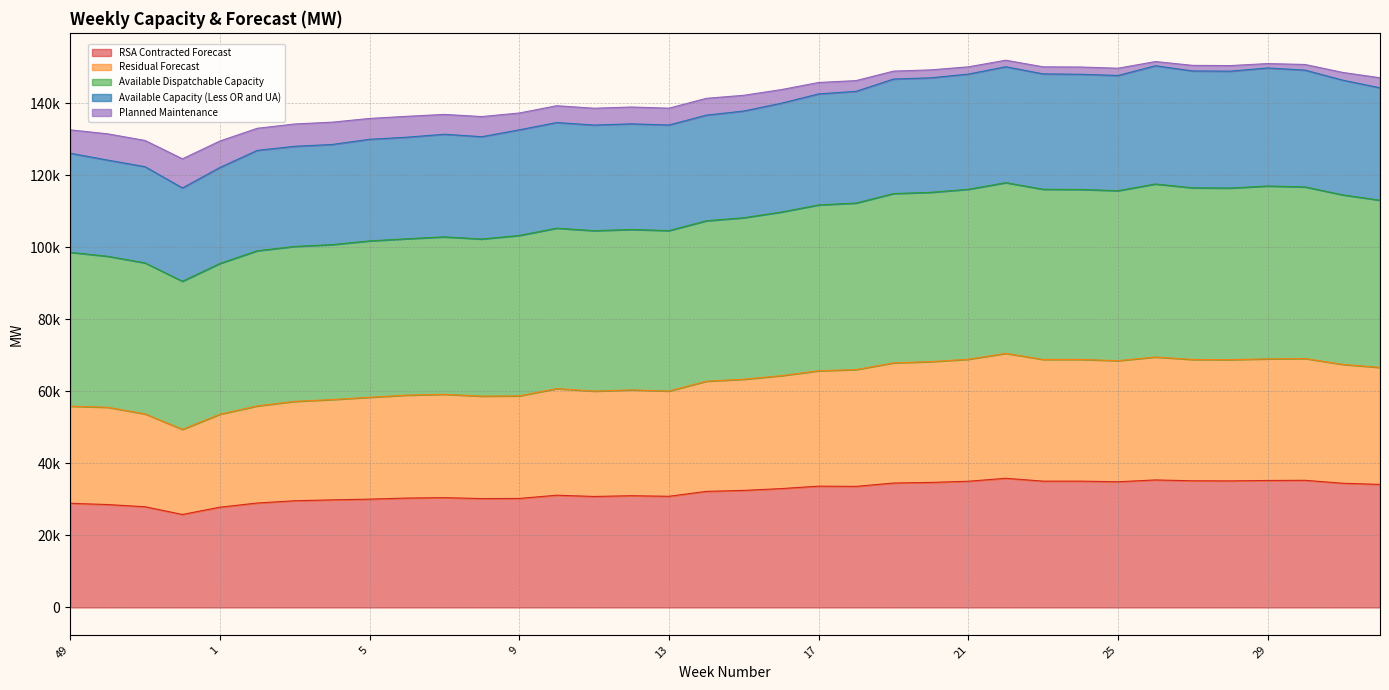

In Planned Maintenance, how many points are lower than both neighbors (excluding endpoints)?

6